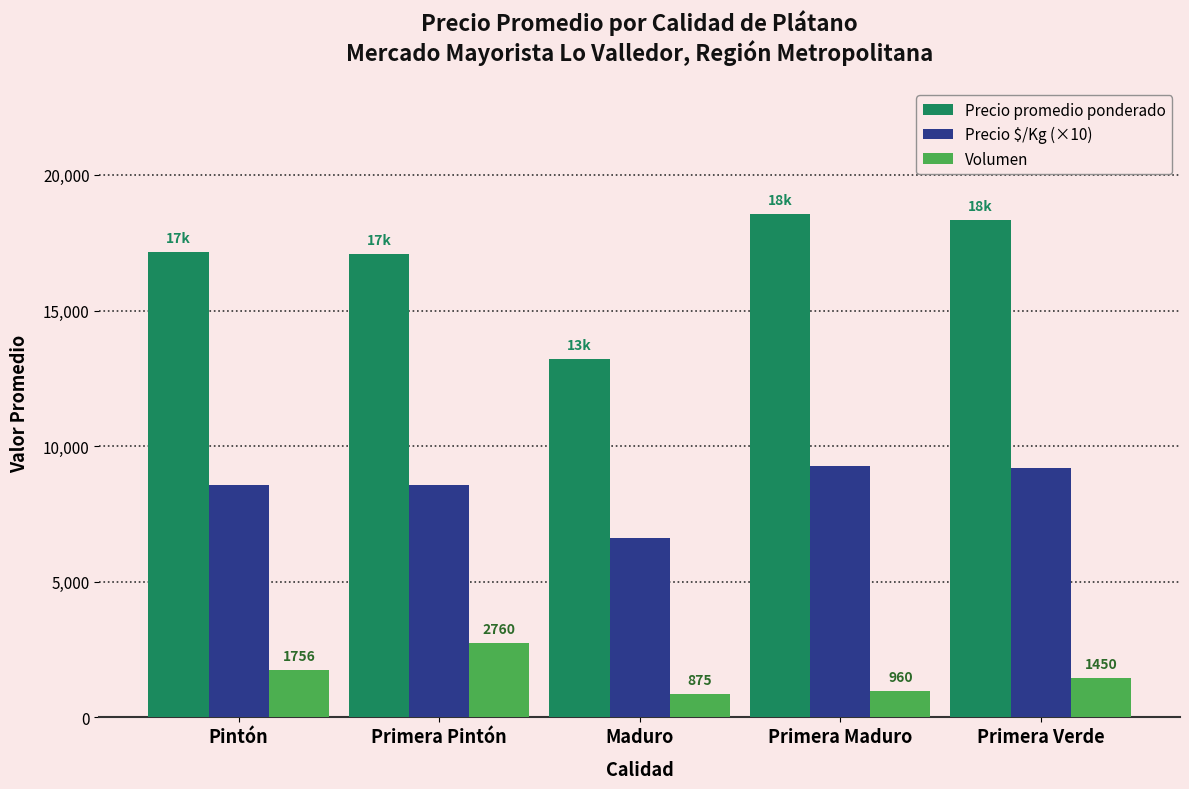

Rank the series by their average value, from lowest to highest.

Volumen, Precio $/Kg (×10), Precio promedio ponderado